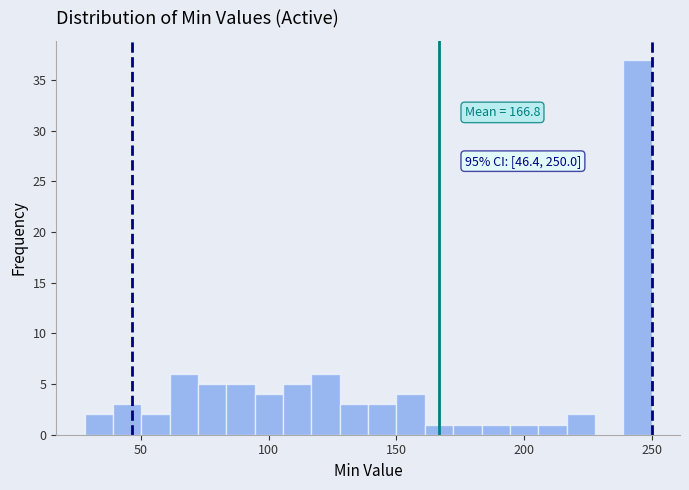

Read against the x-axis, roughly where is the centre of the tallest bar?

245